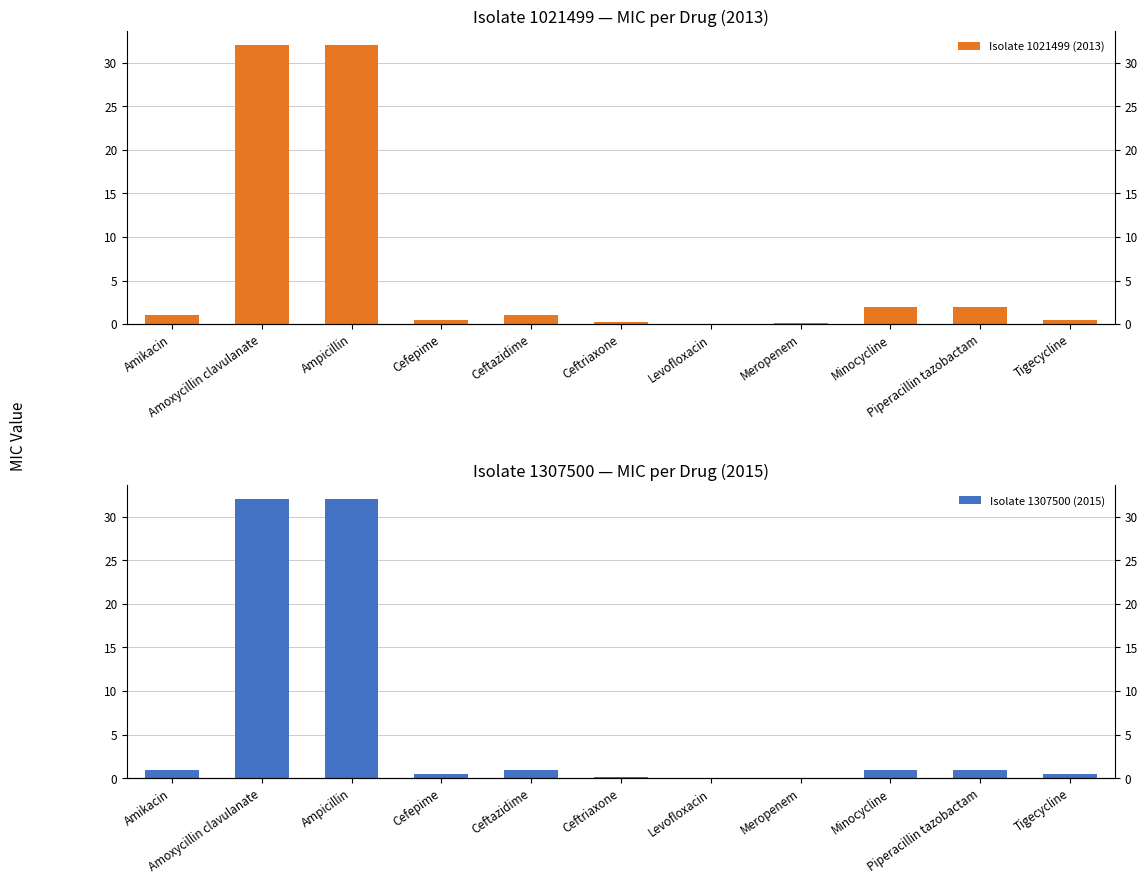

The Isolate 1021499 (2013) series shows 0.0 at Levofloxacin. True or false?

True